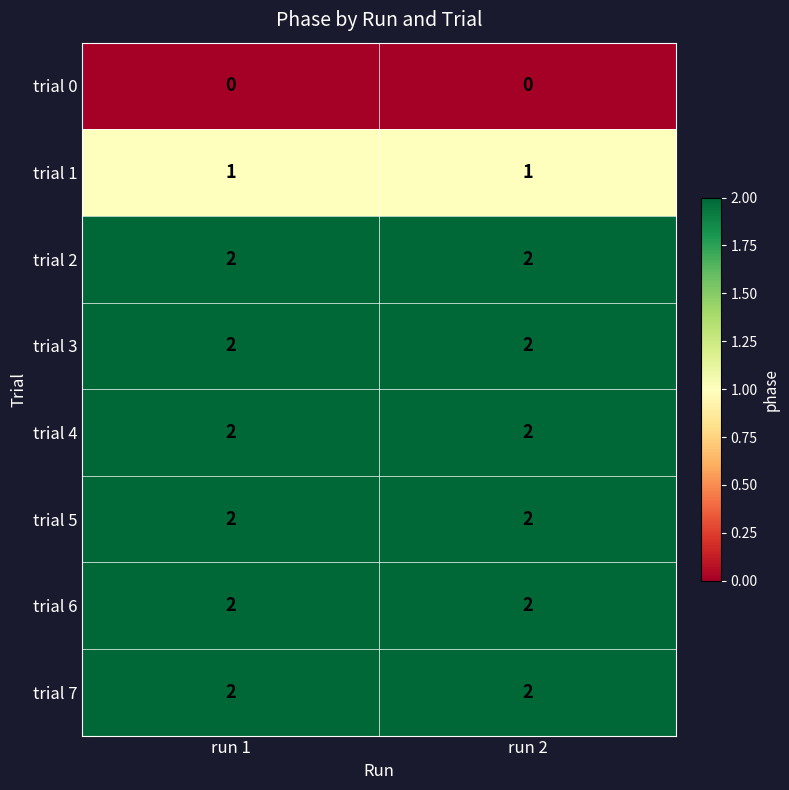

Is it true that trial 6 equals 3 at run 1?

False